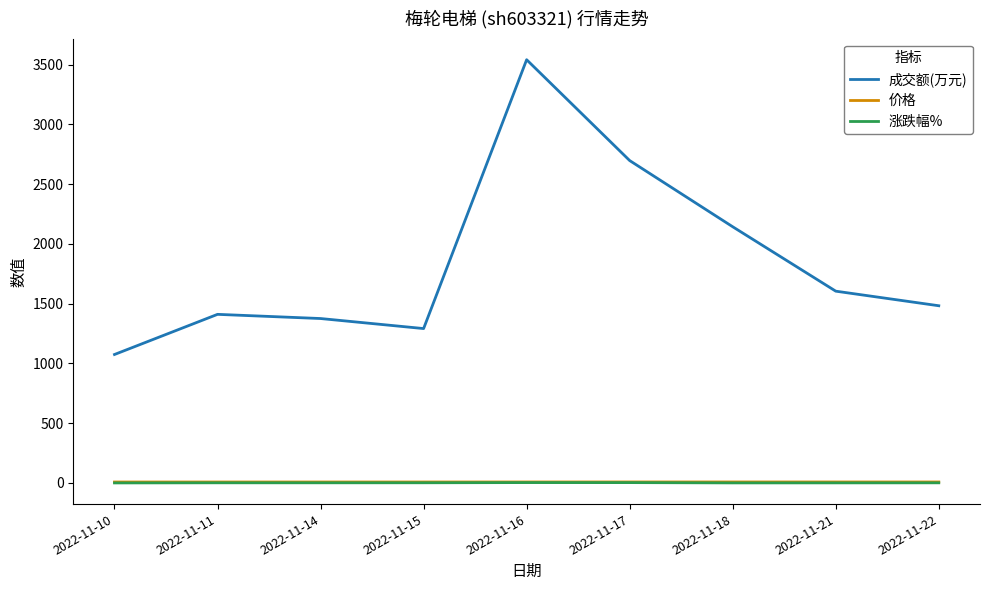

Between 2022-11-14 and 2022-11-18, which series saw the biggest shift?

成交额(万元)